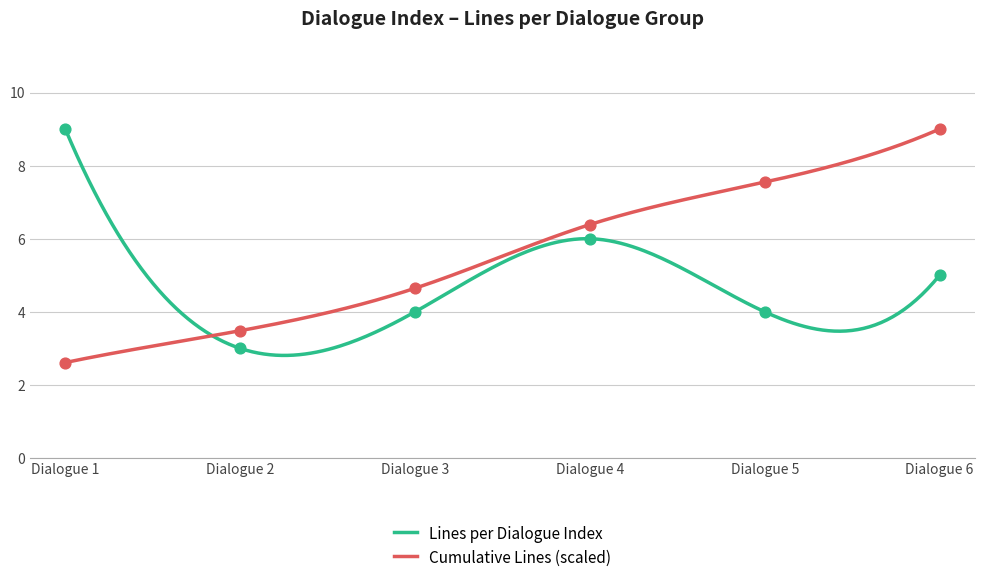

What is the lowest value of the Lines per Dialogue Index series?

2.8